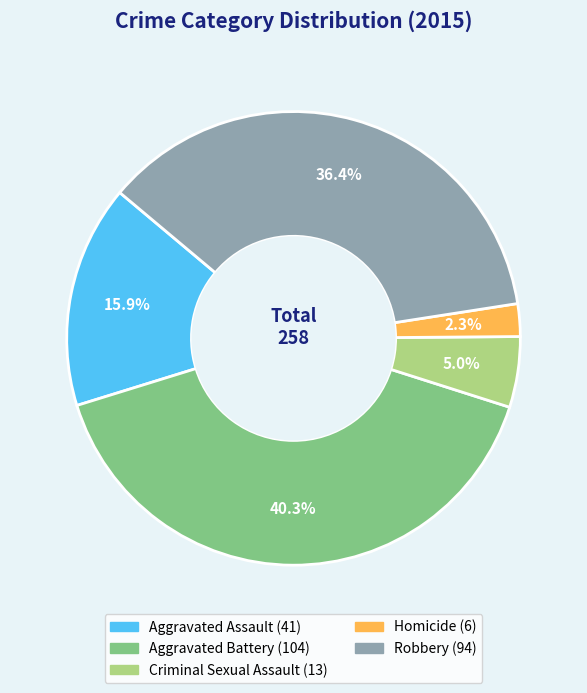

Which category has the smallest portion of the pie?

Homicide